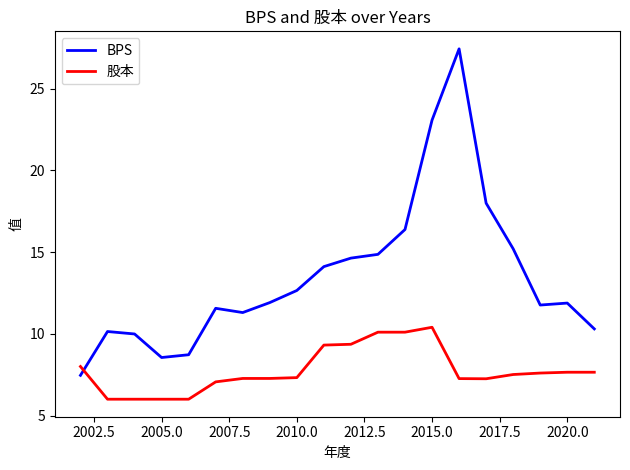

How many intersections are there between 股本 and BPS?

1